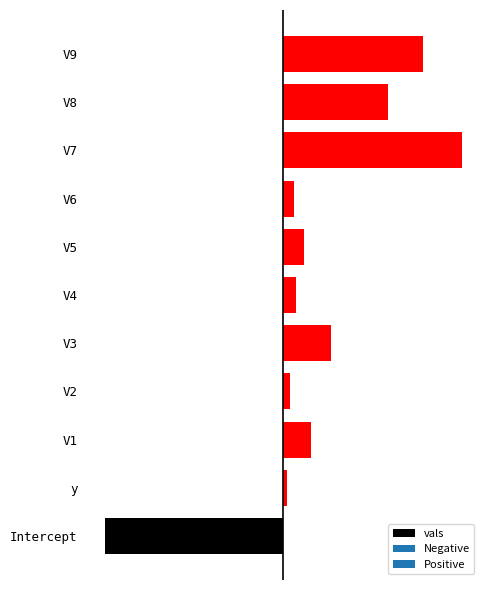

Where is the data nearest to the value 0?

y